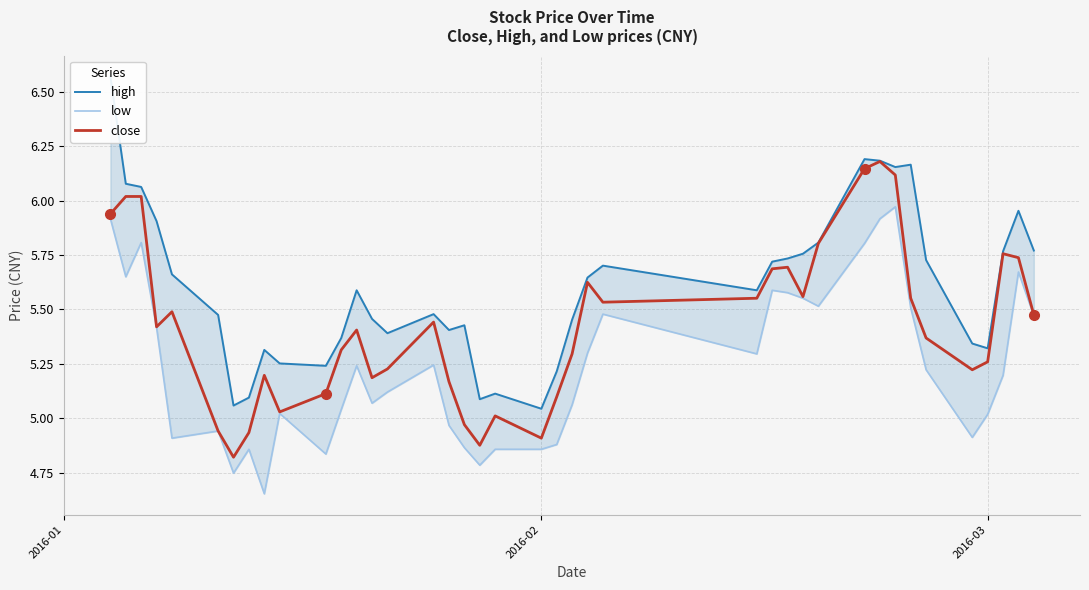

Is it true that close equals 8.7 at 2016-03?

False